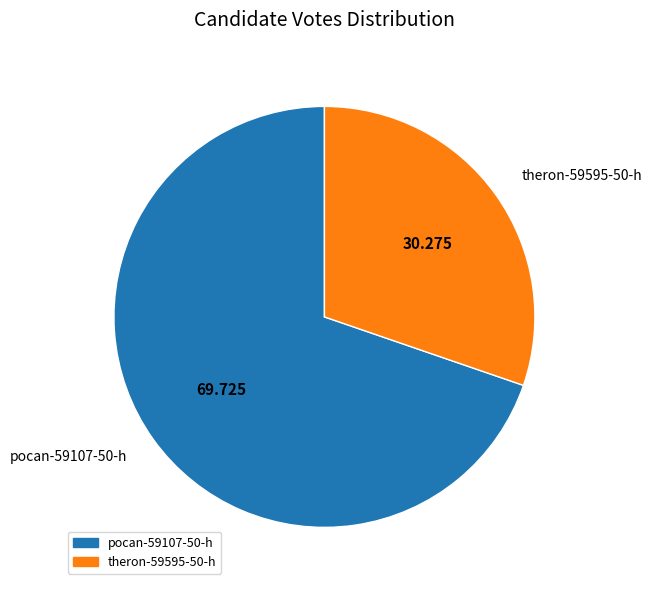

Is there any slice that represents more than half of the pie?

Yes